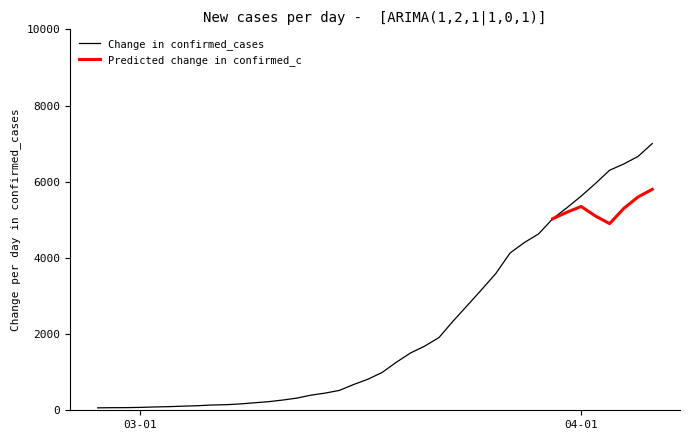

At which label does the data first exceed 992?

2020-03-19